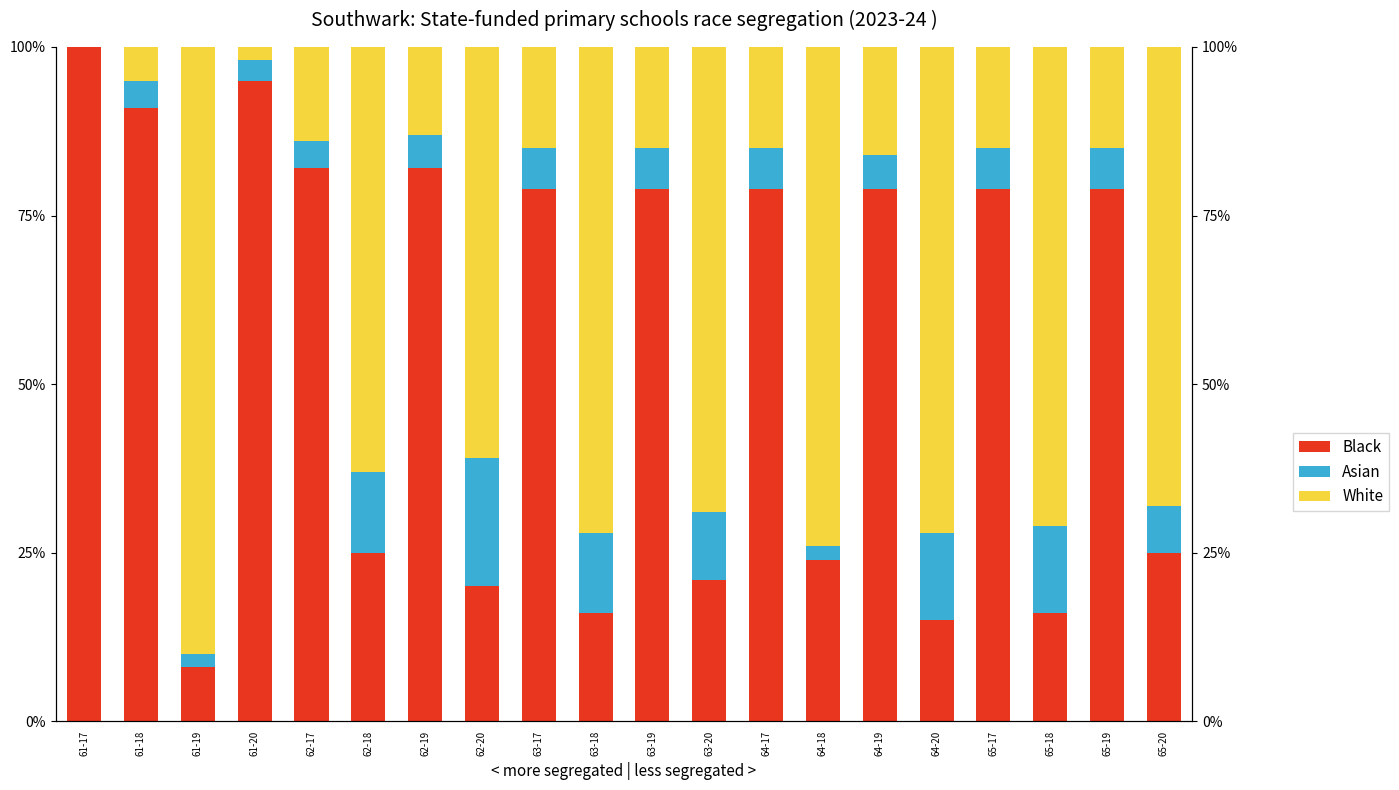

At which label does Black reach its peak?

61-17